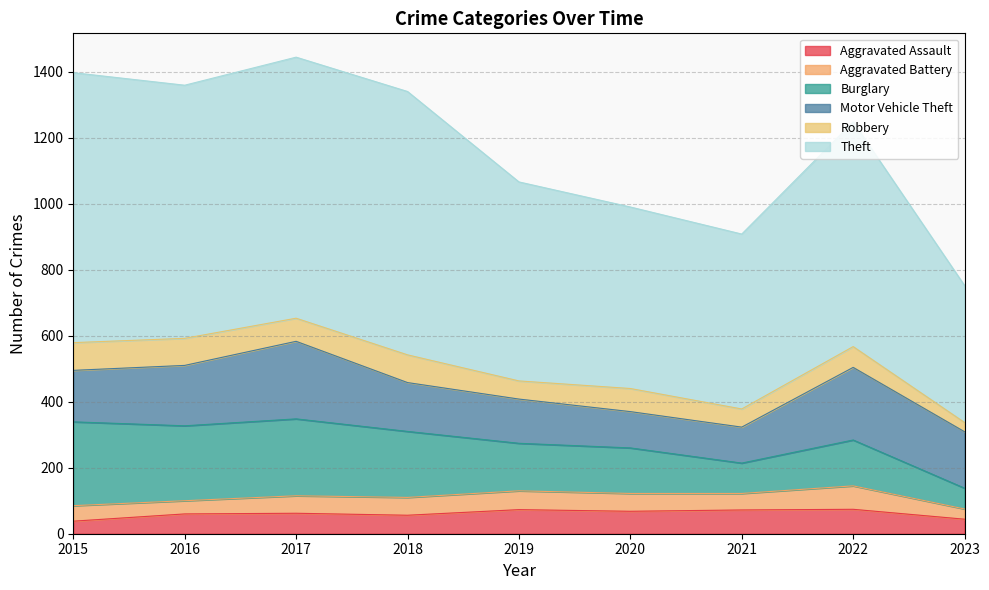

How many lines are shown in the chart?

6